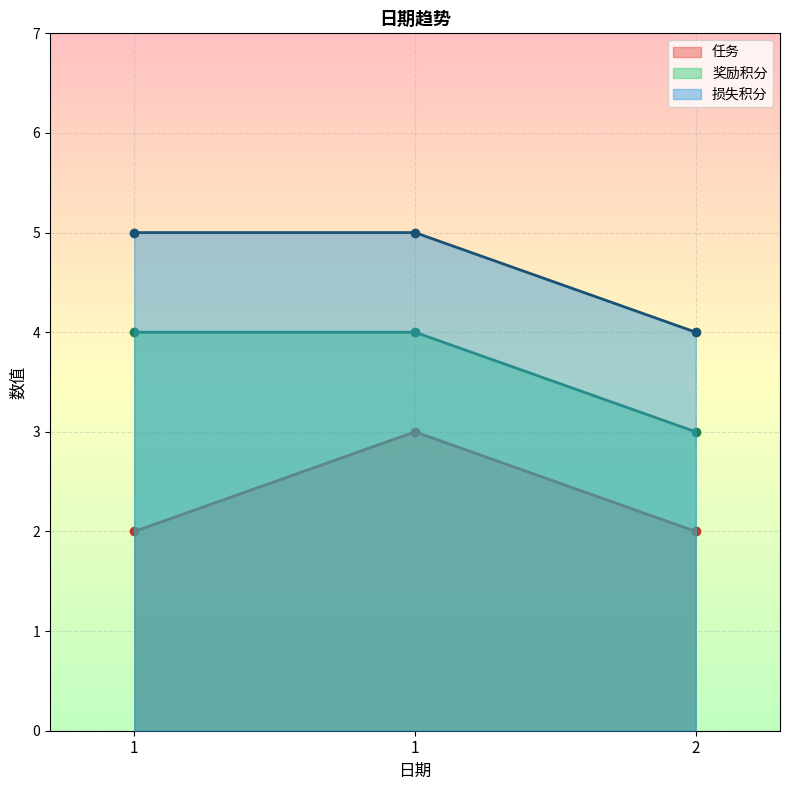

The 任务 series shows 4 at 1. True or false?

False